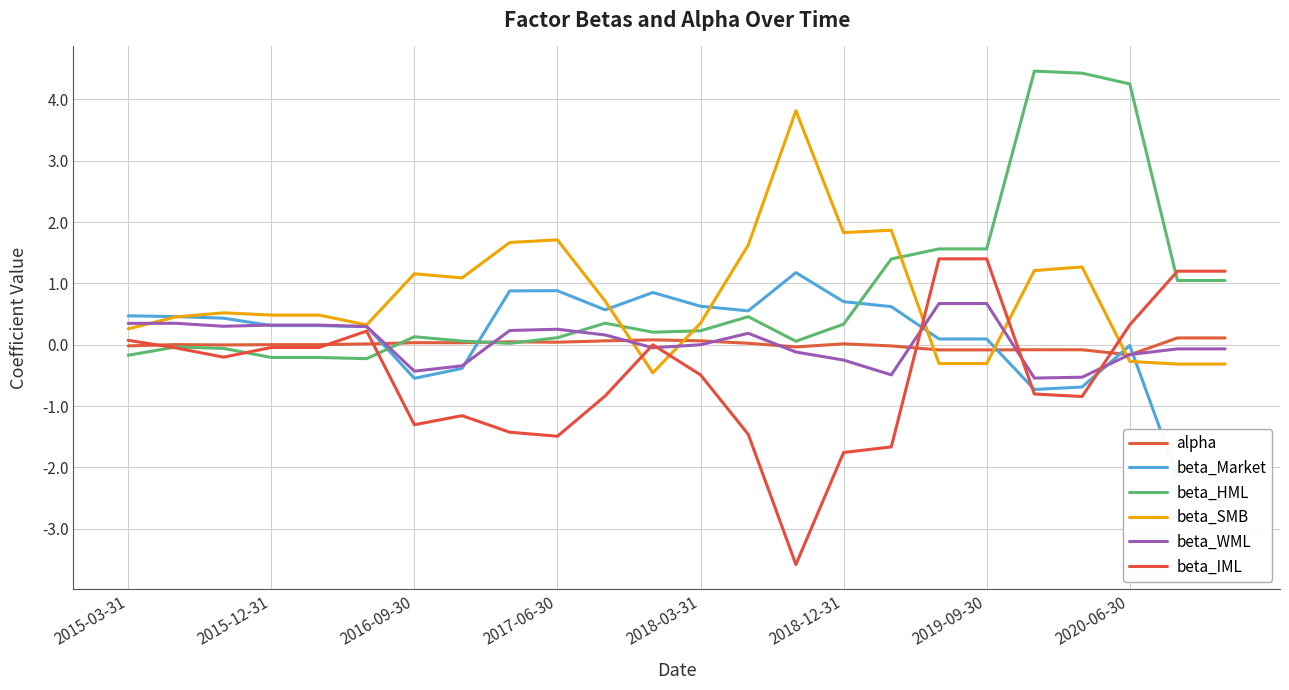

What position from the left is 8?

9